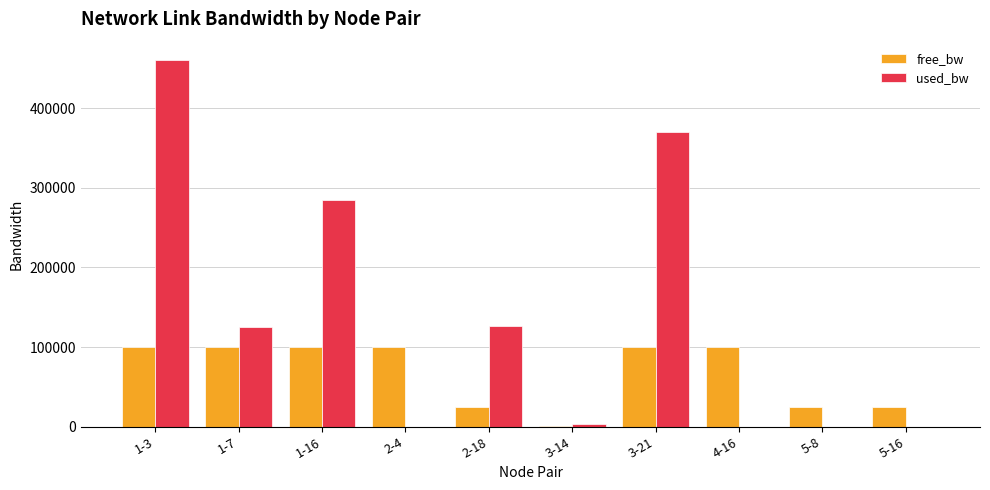

Which series changed the most between 1-3 and 3-21?

used_bw